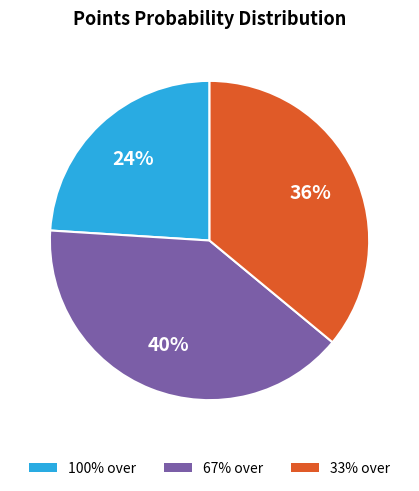

Which slice is the largest?

67% over